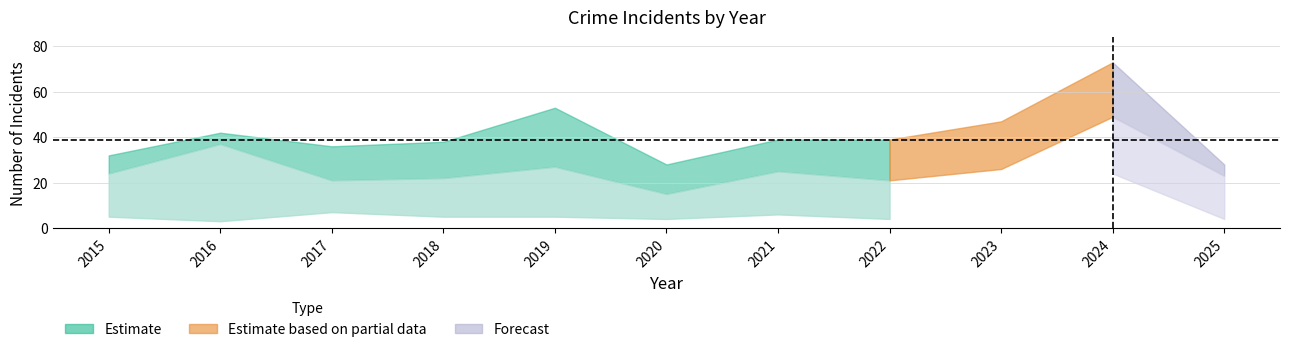

Reading left to right, list all the values displayed in this chart.

Aggravated Assault: 5	3	7	5	5	4	6	4	7	7	2
Aggravated Battery: 3	2	8	9	19	9	8	13	12	17	2
Robbery: 24	37	21	22	27	15	25	21	26	49	23
Total: 32	42	36	38	53	28	39	39	47	73	28